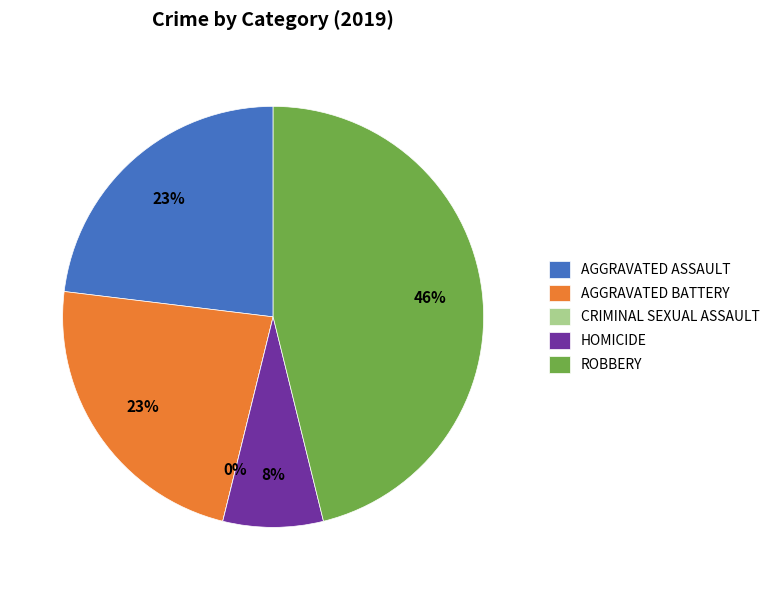

To the nearest percent, what portion does Aggravated Assault represent?

23%